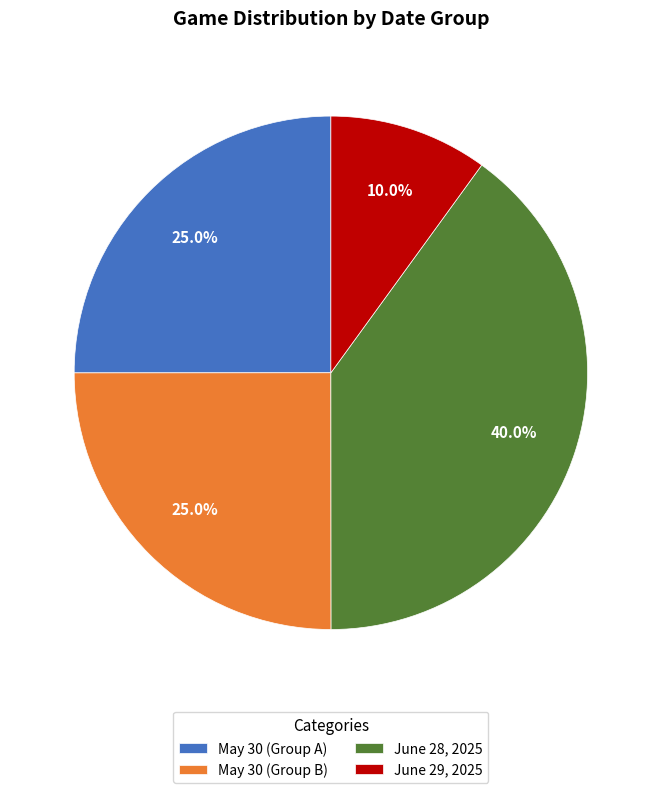

Approximately how many times larger is the value at June 28, 2025 compared to May 30 (Group A)?

1.6